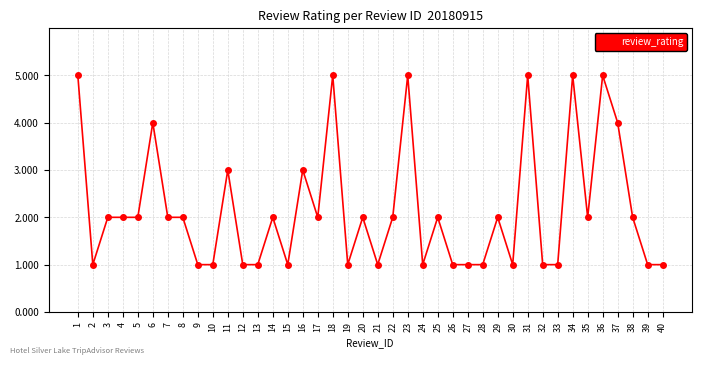

What is the value of the 26th point from the left?

1